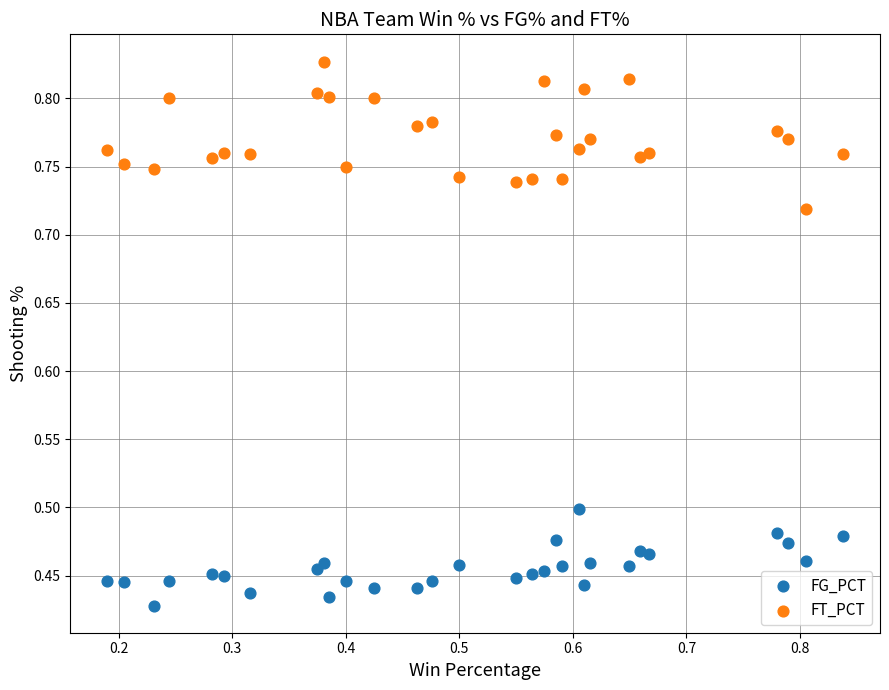

Which series has the largest Y range (max minus min)?

FT_PCT